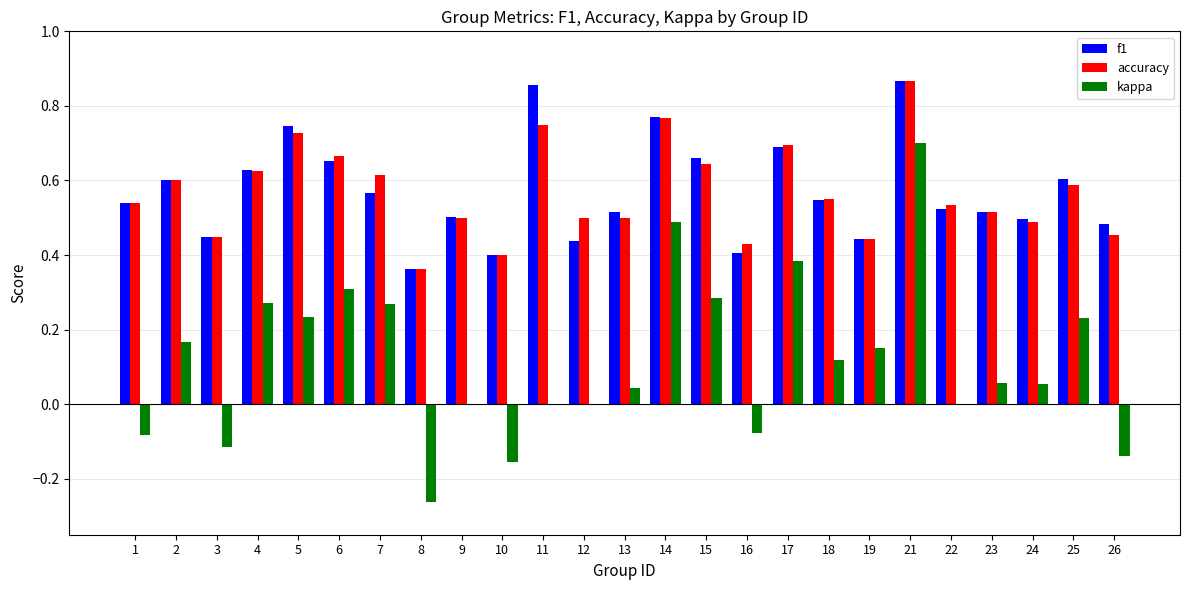

The f1 series shows 0.3 at 26. True or false?

False